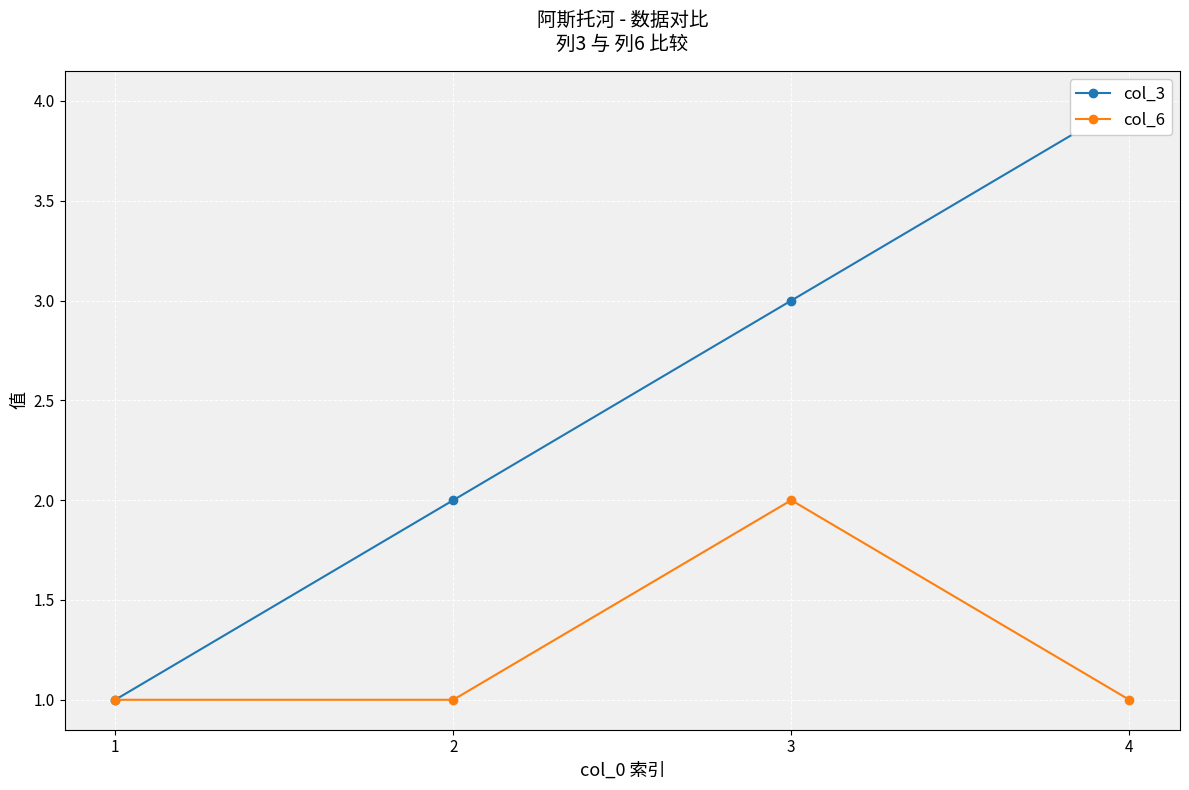

True or false: col_3 and col_6 cross at least once.

False